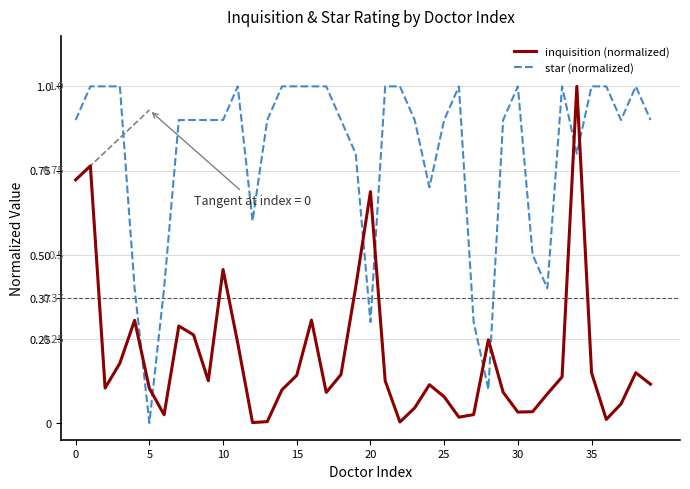

Which series ends up on top after the final intersection of inquisition (normalized) and star (normalized)?

star (normalized)